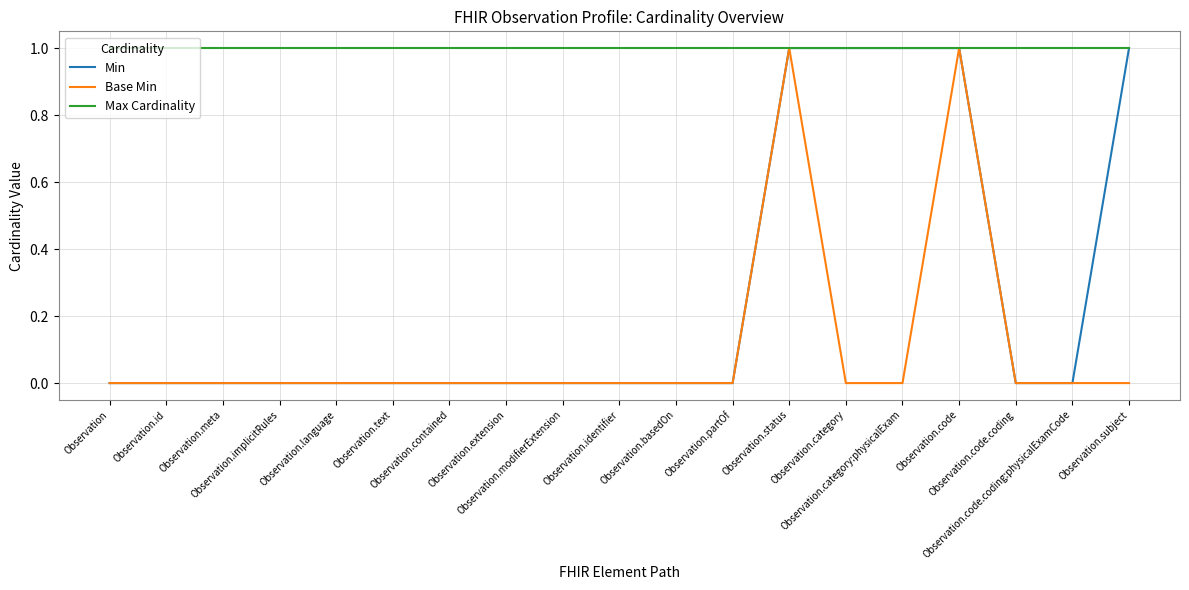

List the series in order of their overall mean, lowest first.

Base Min, Min, Max Cardinality